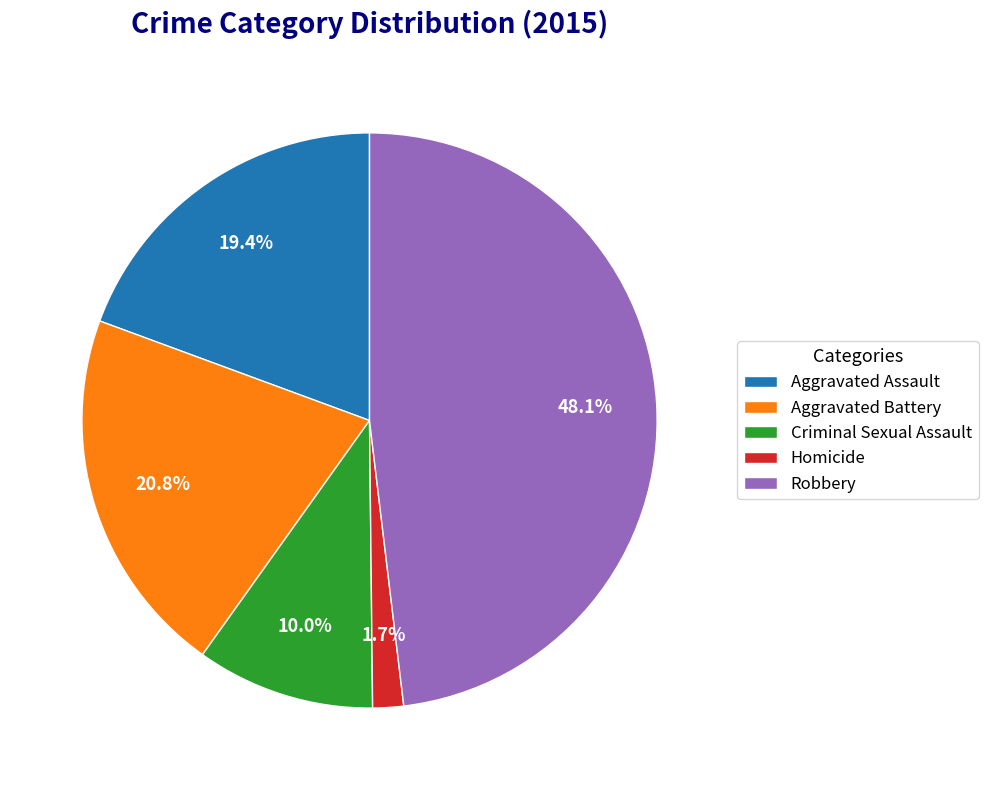

How many segments does this pie chart have?

5